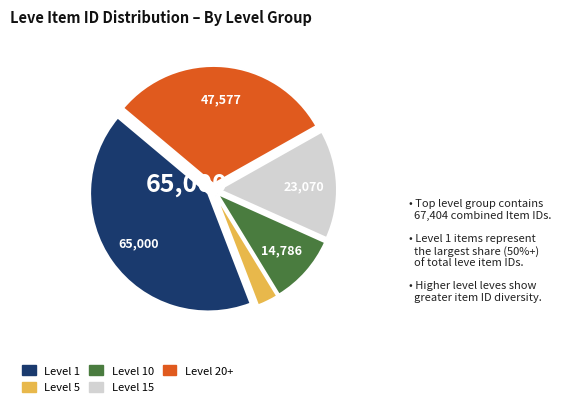

Is there any slice that represents more than half of the pie?

No